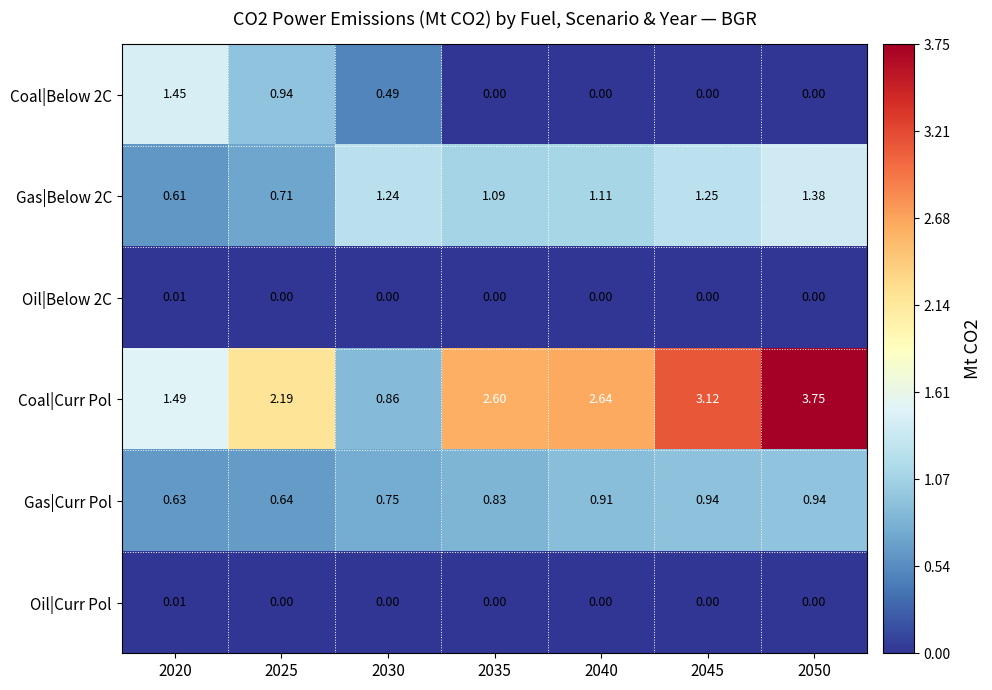

Which series has the largest total across all categories?

Coal|Curr Pol